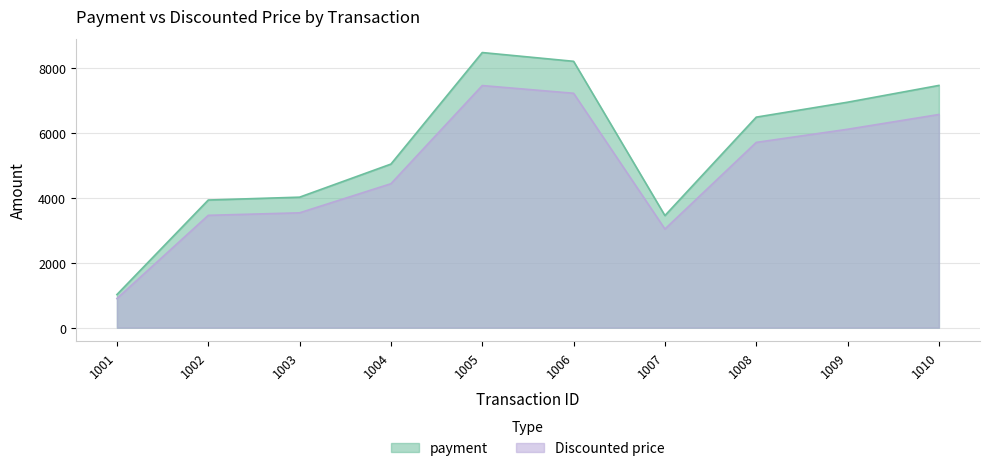

Reading right to left, transcribe all the data shown in this chart.

payment: 1010=7462.0	1009=6945.0	1008=6485.0	1007=3453.0	1006=8205.0	1005=8475.0	1004=5039.0	1003=4020.0	1002=3932.0	1001=1020.0
Discounted price: 1010=6566.6	1009=6111.6	1008=5706.8	1007=3038.6	1006=7220.4	1005=7458.0	1004=4434.3	1003=3537.6	1002=3460.2	1001=897.6